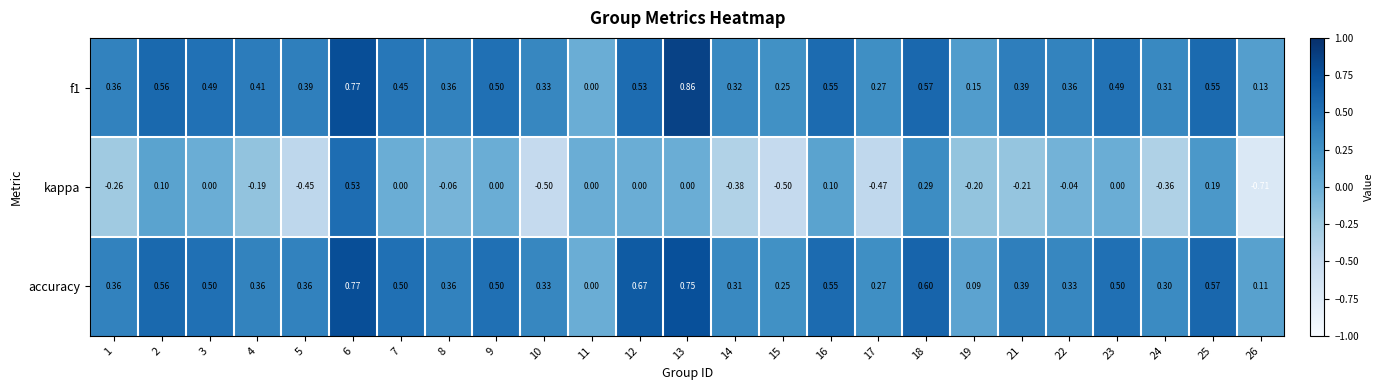

Which series has the largest range (max minus min)?

kappa